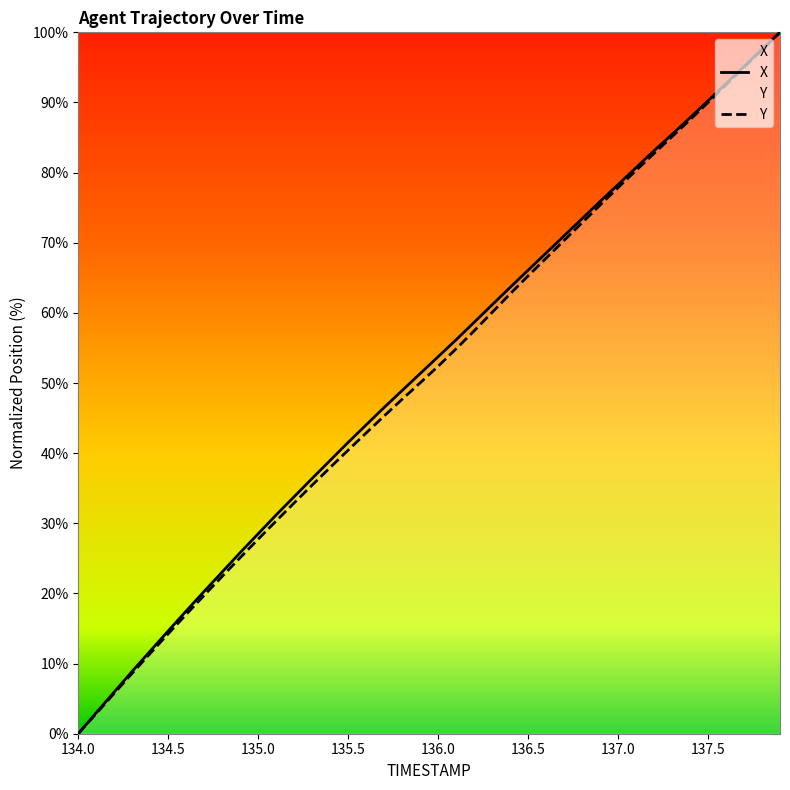

Where is X nearest to the value 50?

135.8